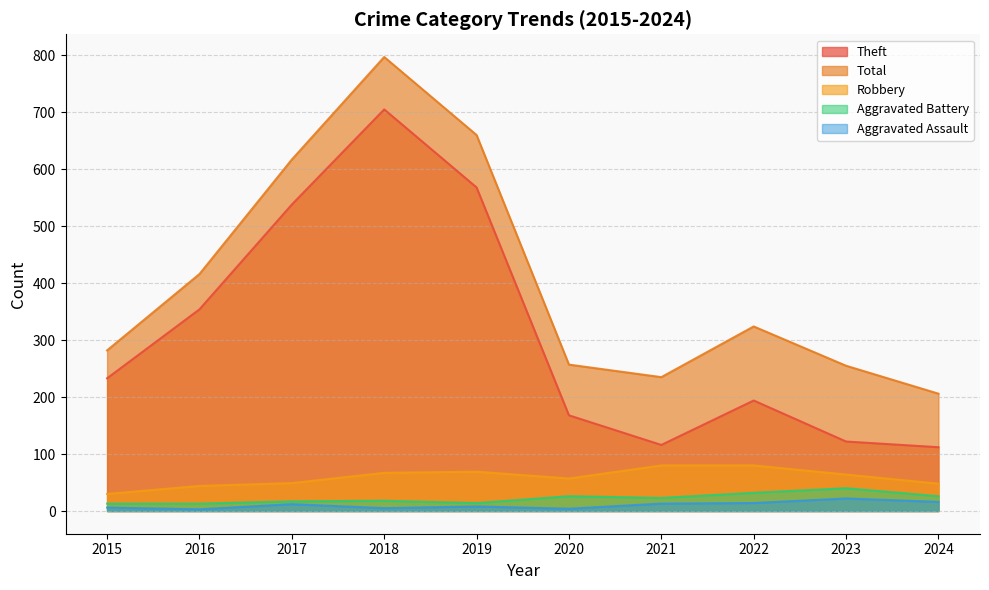

At how many categories does at least one series exceed 526?

3